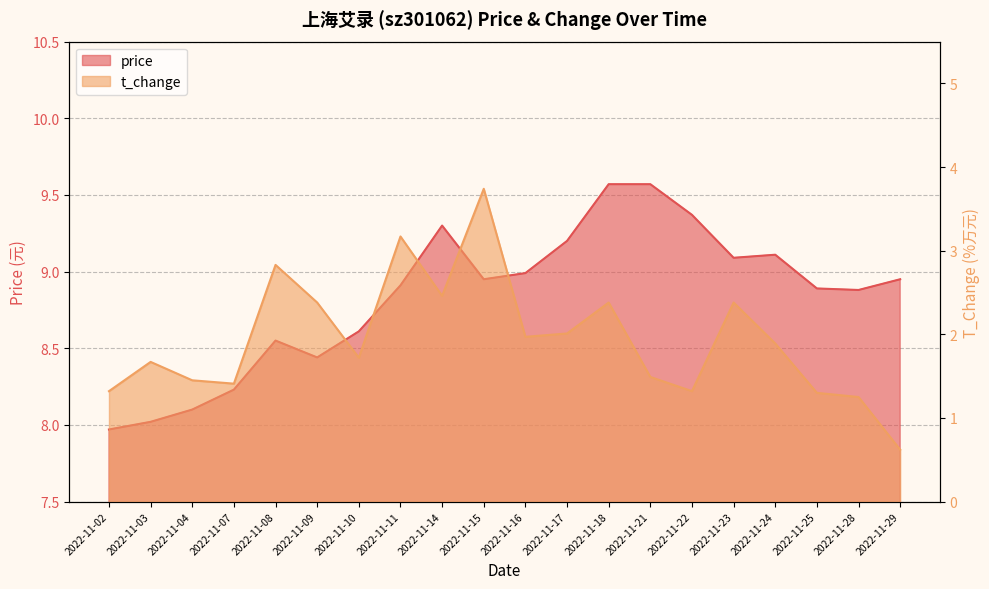

Which series has the largest range (max minus min)?

t_change